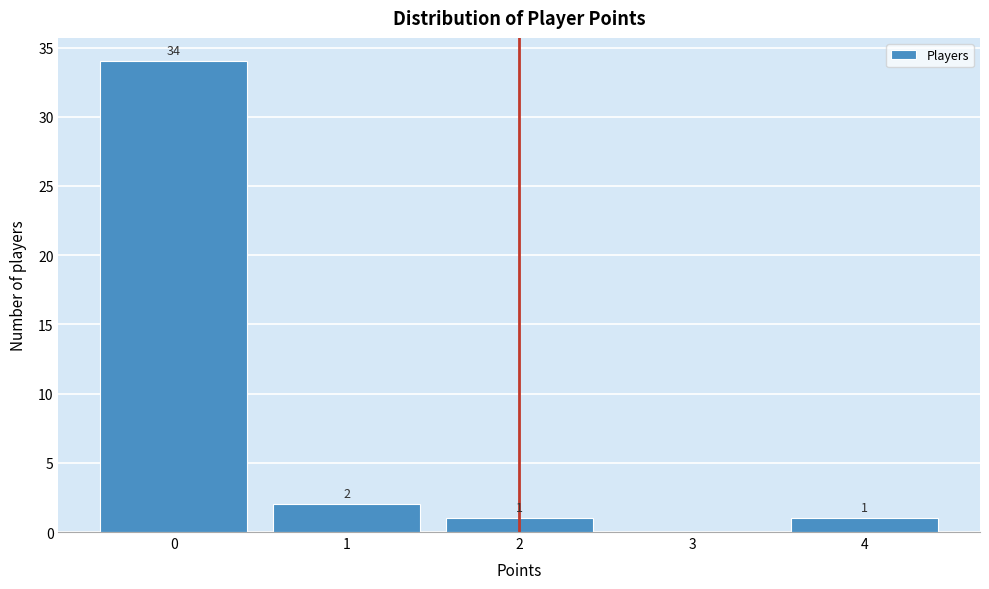

Reading left to right, extract all data points from this chart.

0=34	1=2	2=1	3=0	4=1